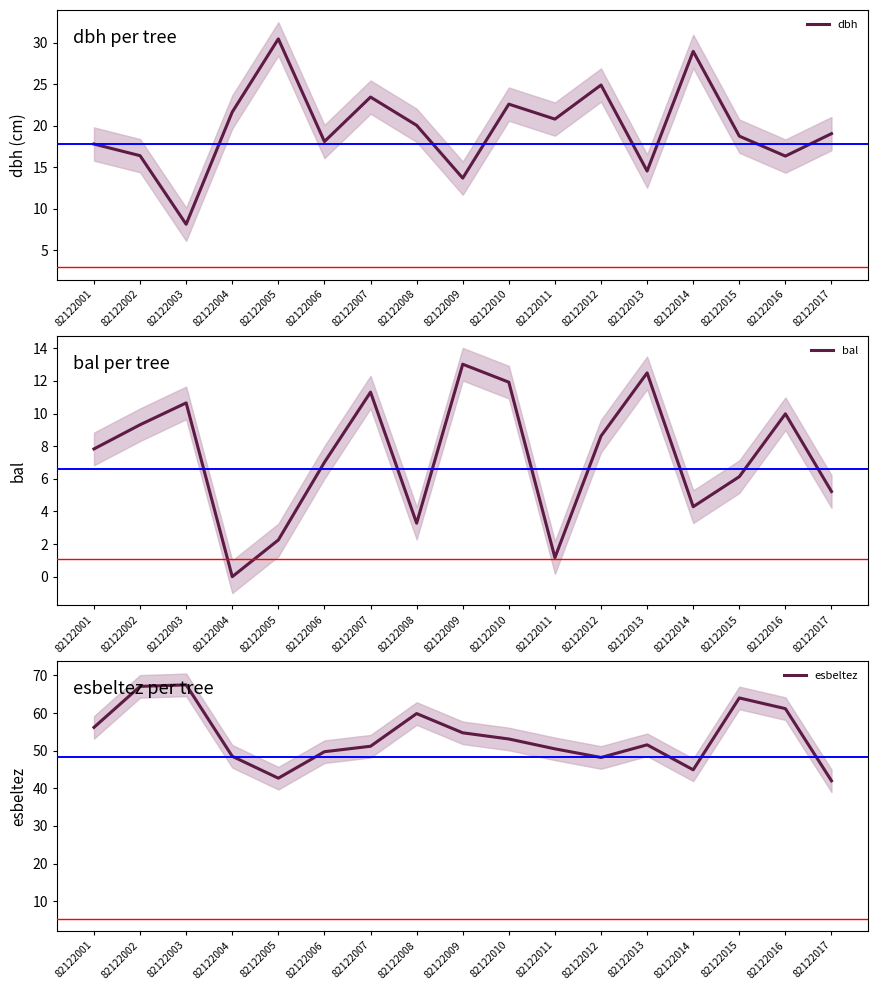

Where does the dbh series first go above 19?

82122004